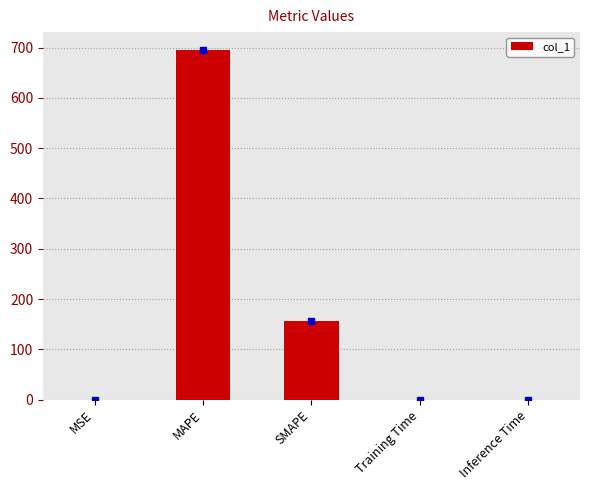

What is the average value?

170.3